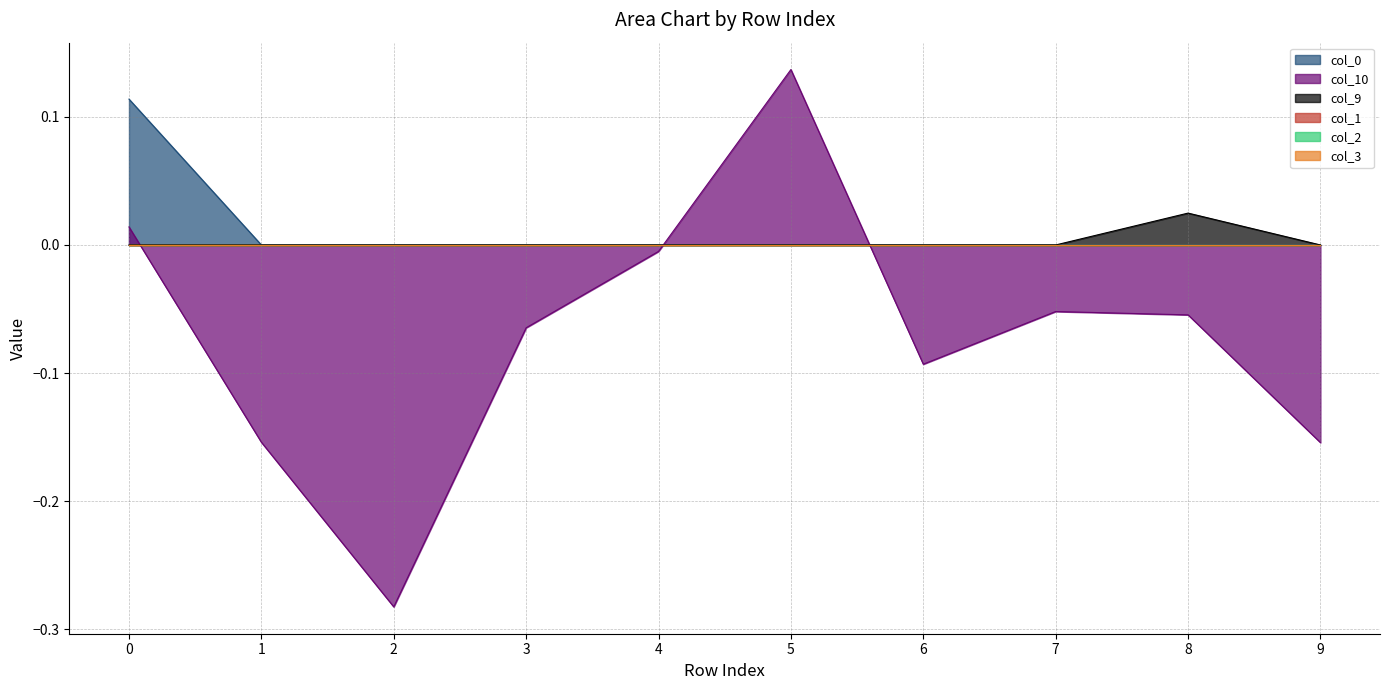

Does the chart display data point markers on the line(s)?

No